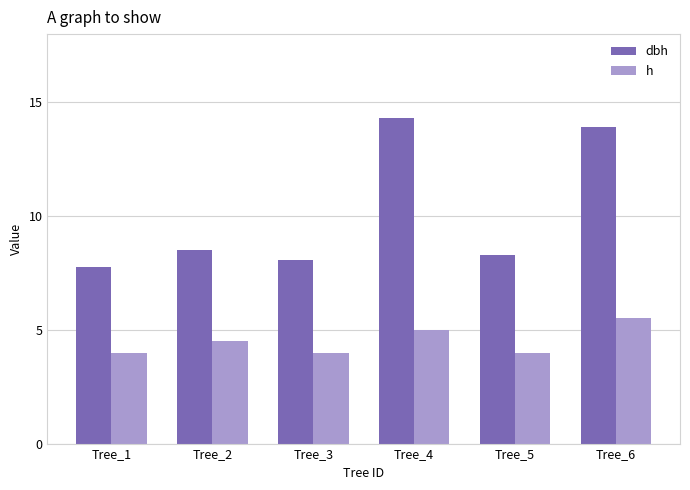

Is the value of dbh at Tree_5 greater than the value of h at Tree_3?

Yes